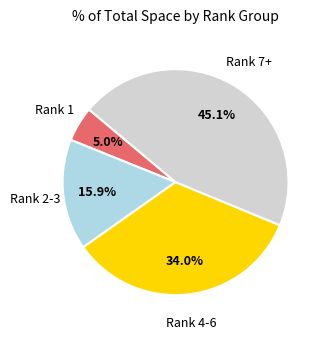

How much of the chart is everything except Rank 7+?

54.9%